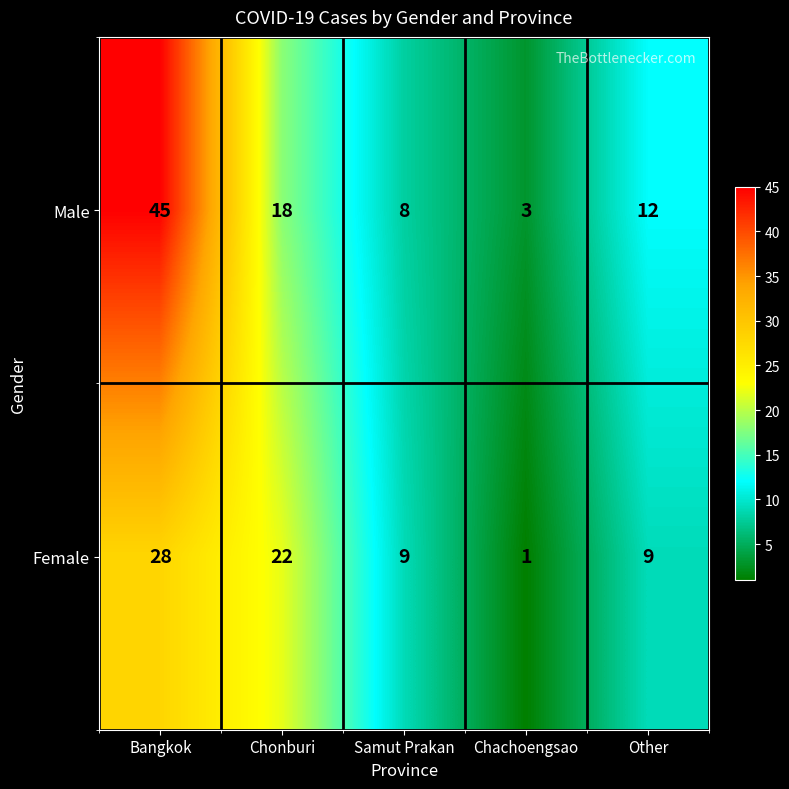

How many data points in Male are less than 12?

2